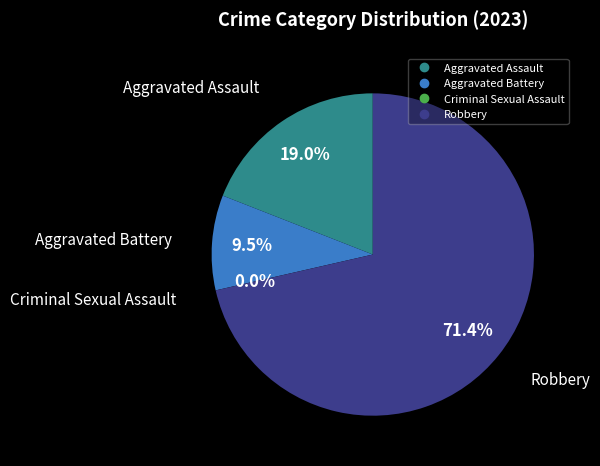

Which slice is the largest?

Robbery